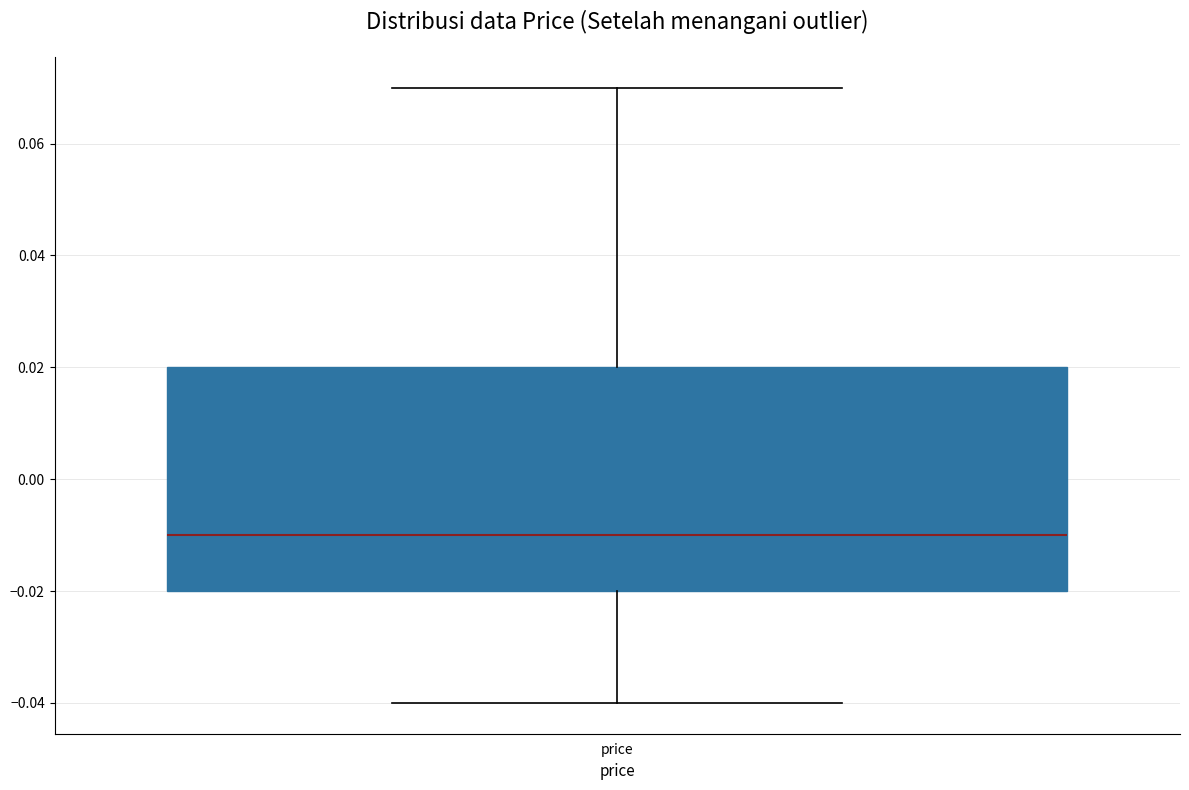

Read this box plot against the y-axis: the position of the median line, the range covered by the box, and the ends of both whiskers. The values are not printed on the chart, so give them approximately, as read against the axis.

median -0.01, box -0.02 to 0.02, whiskers -0.04 to 0.07